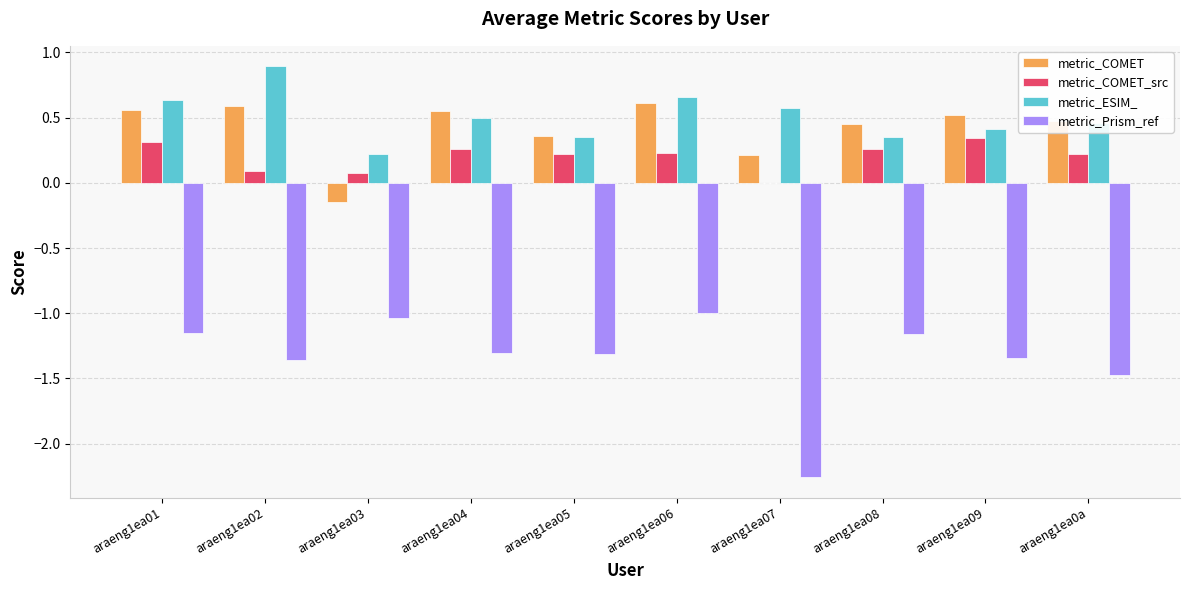

At which category does the chart reach its peak across all series?

araeng1ea02